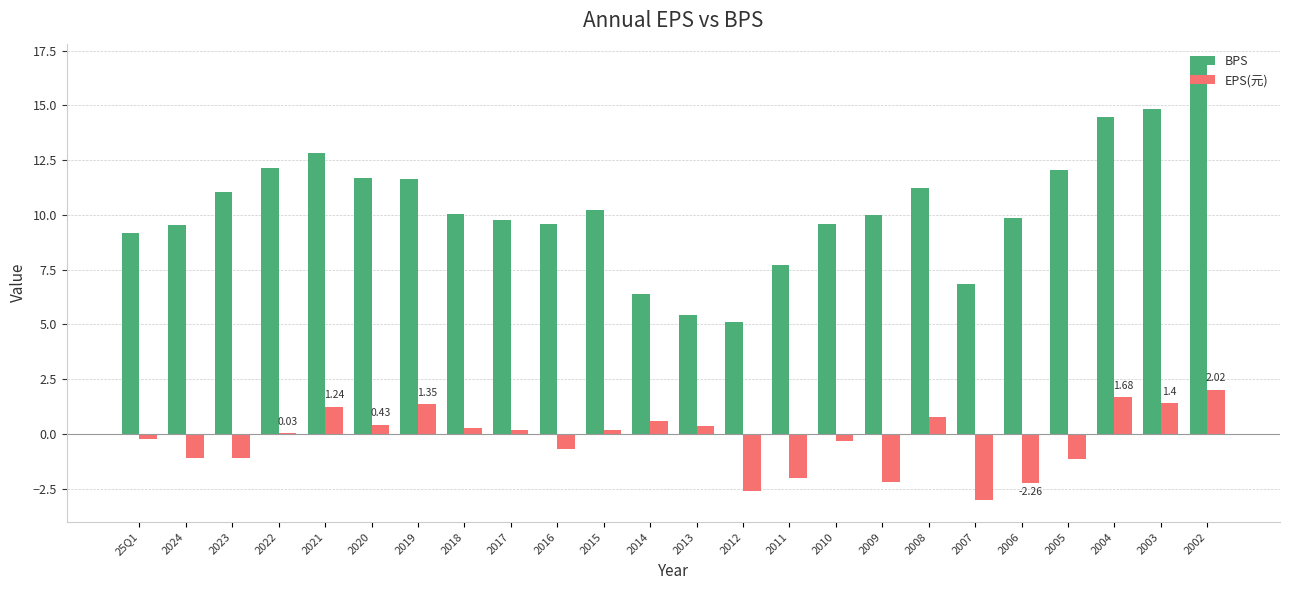

What is the sum of all EPS(元) values?

-6.2